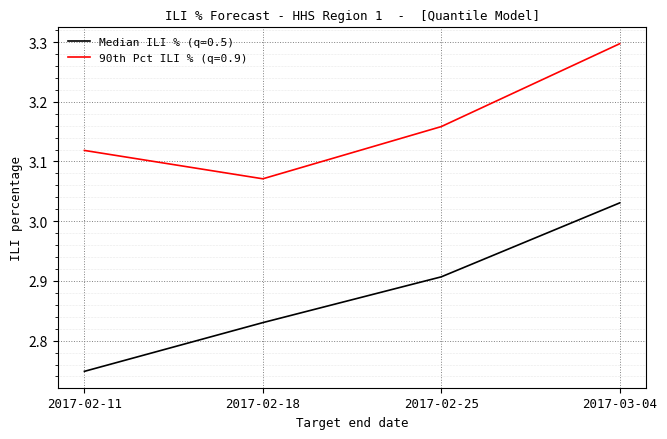

Rank the series by their maximum value, from lowest to highest.

Median ILI % (q=0.5), 90th Pct ILI % (q=0.9)